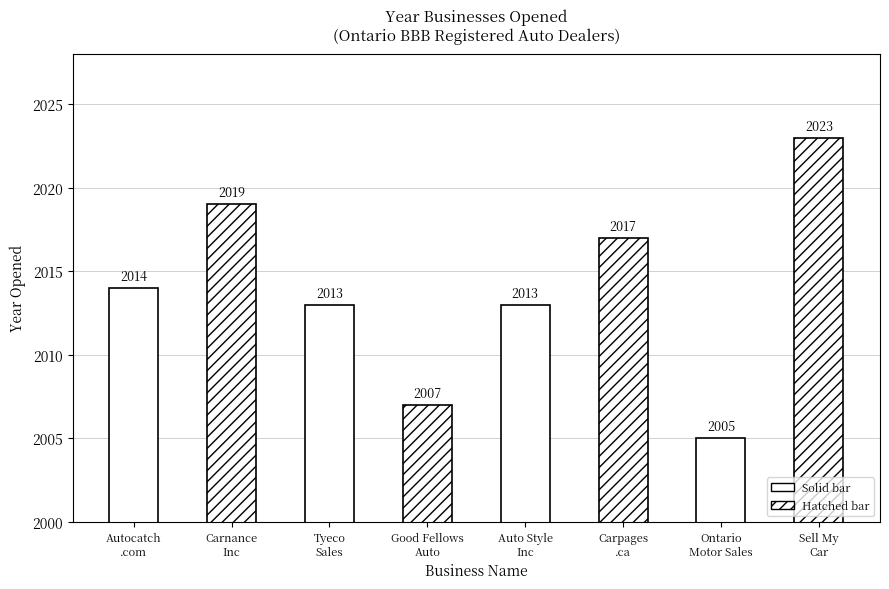

What is the value of the 6th bar from the left?

2017